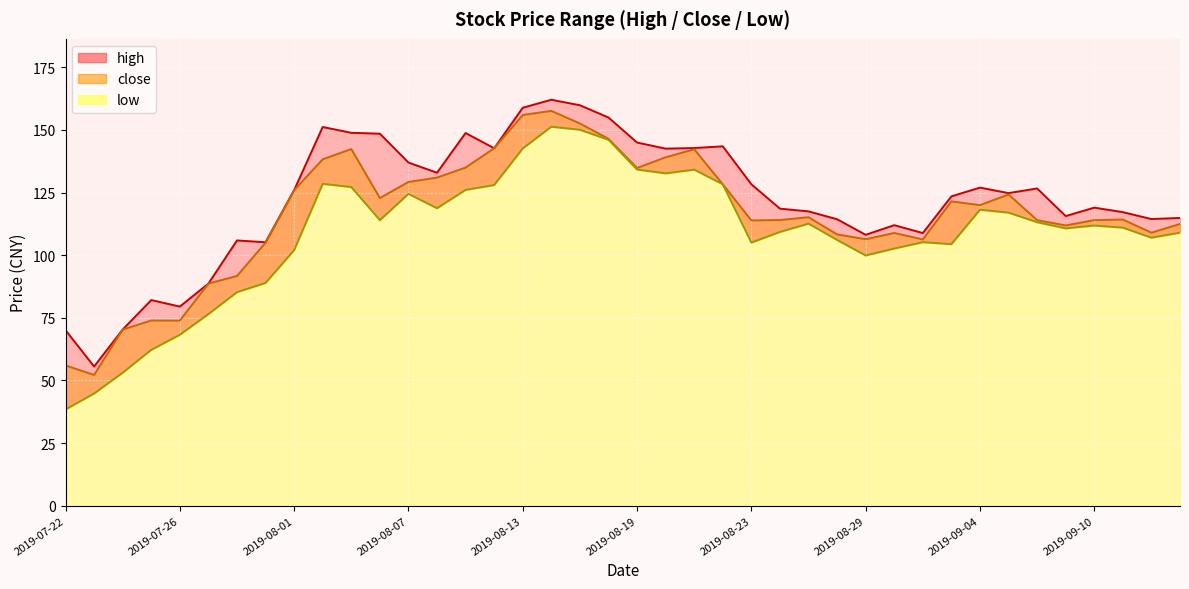

True or false: close and low intersect in this chart.

False